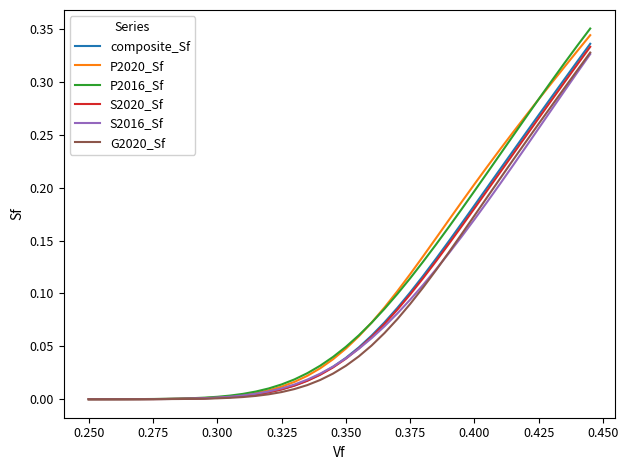

Which series has the widest spread of values?

P2016_Sf